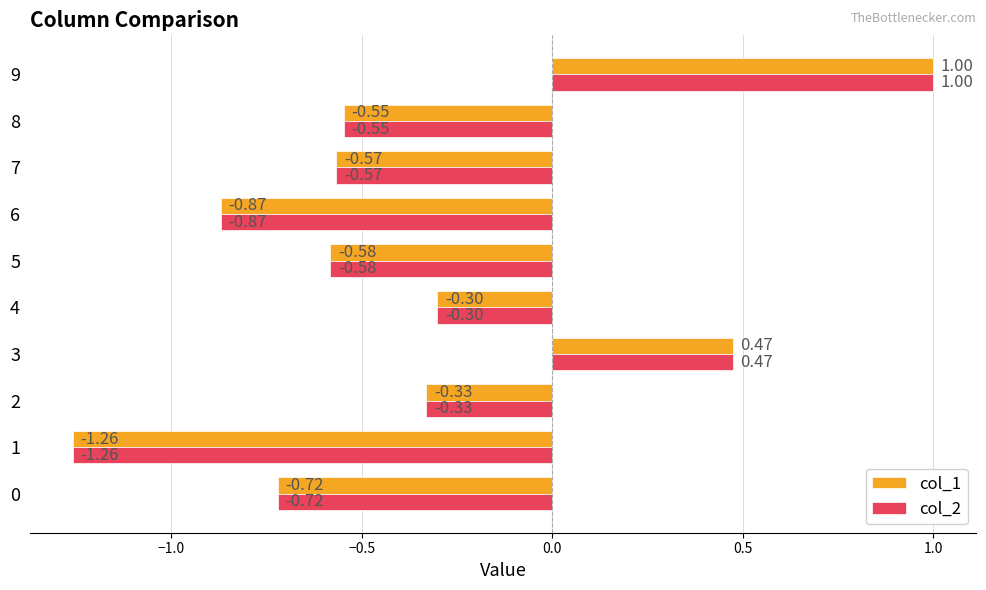

What is the sum of all col_2 values?

-3.7